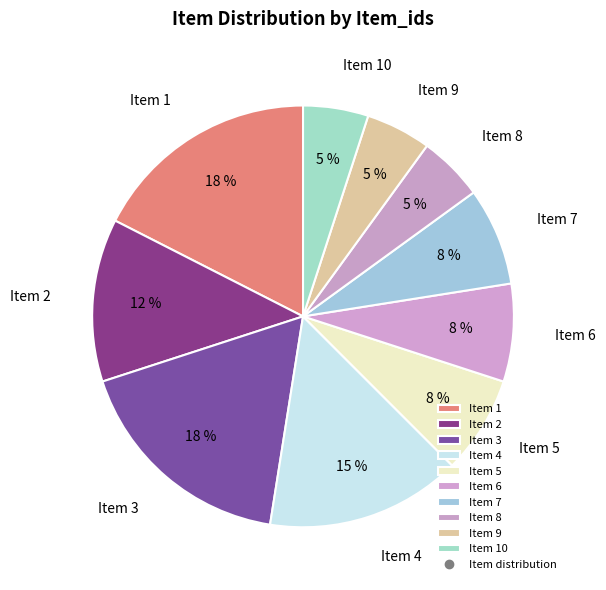

Does Item 8 account for over 50% of the chart?

No